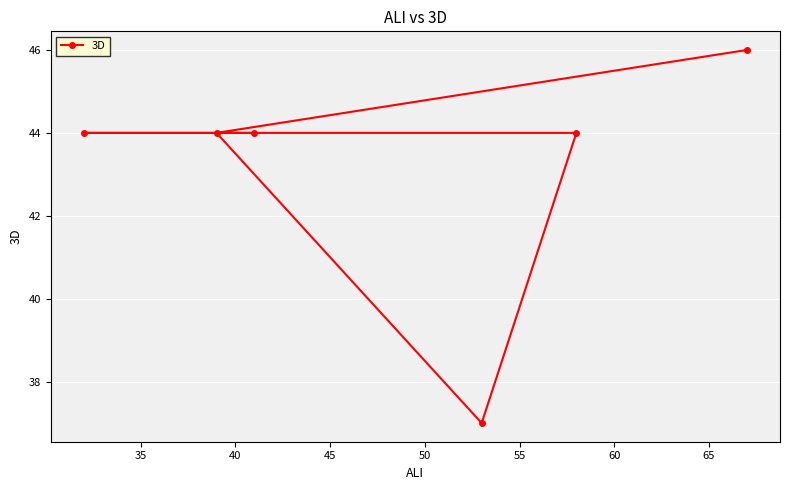

What is the sum of all values?

259